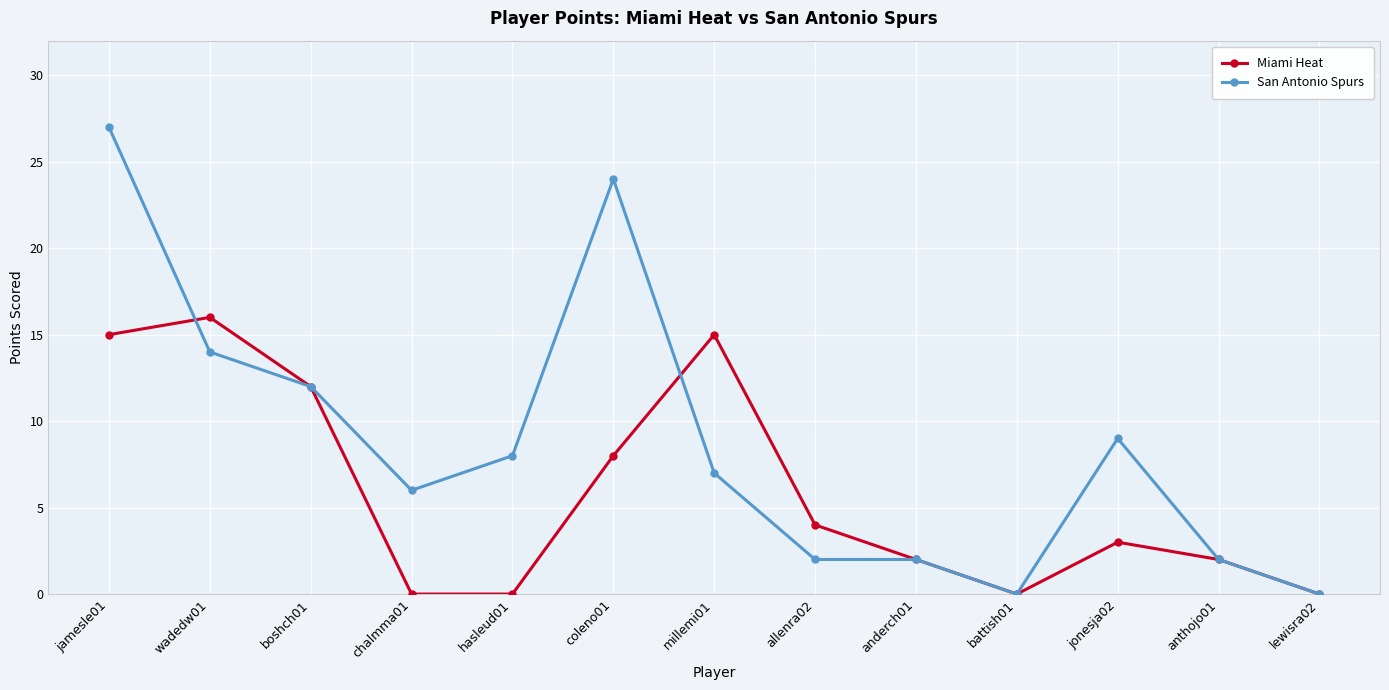

List the series in order of their peak value, lowest first.

Miami Heat, San Antonio Spurs